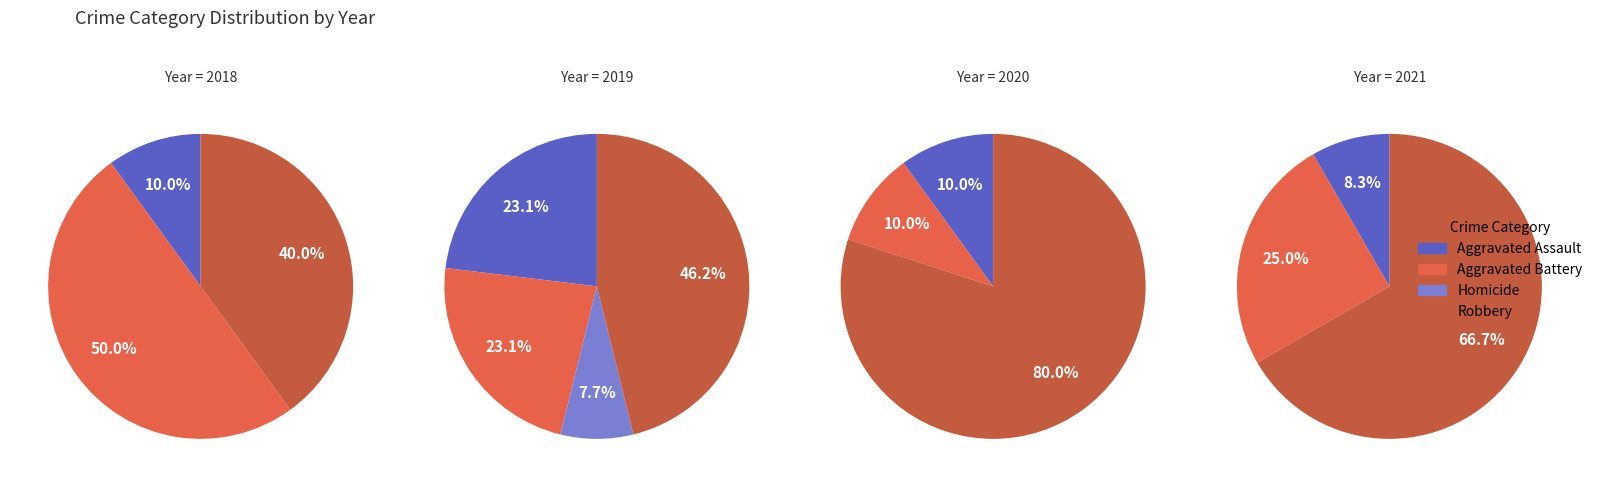

Approximately how many times larger is the value at Aggravated Assault compared to Aggravated Battery?

1.0